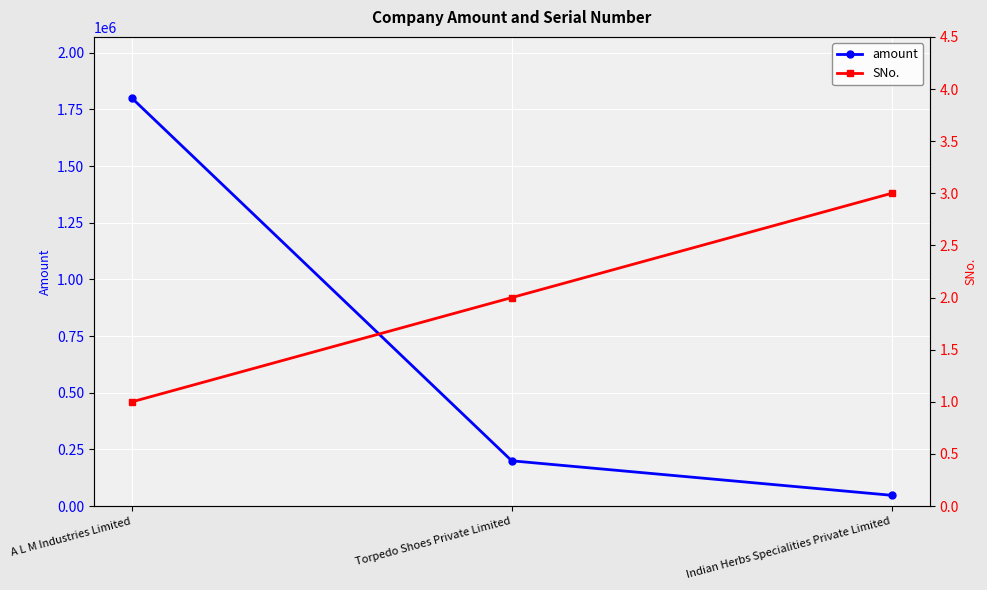

True or false: amount has a value of 47800 at Indian Herbs Specialities Private Limited.

True